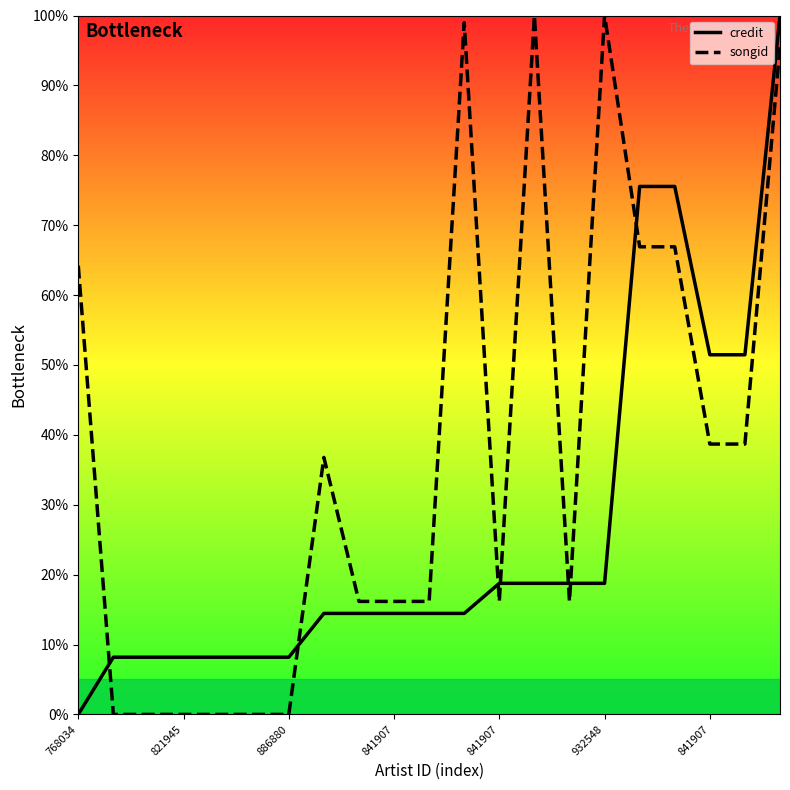

Which label corresponds to the smallest value in the chart?

768034